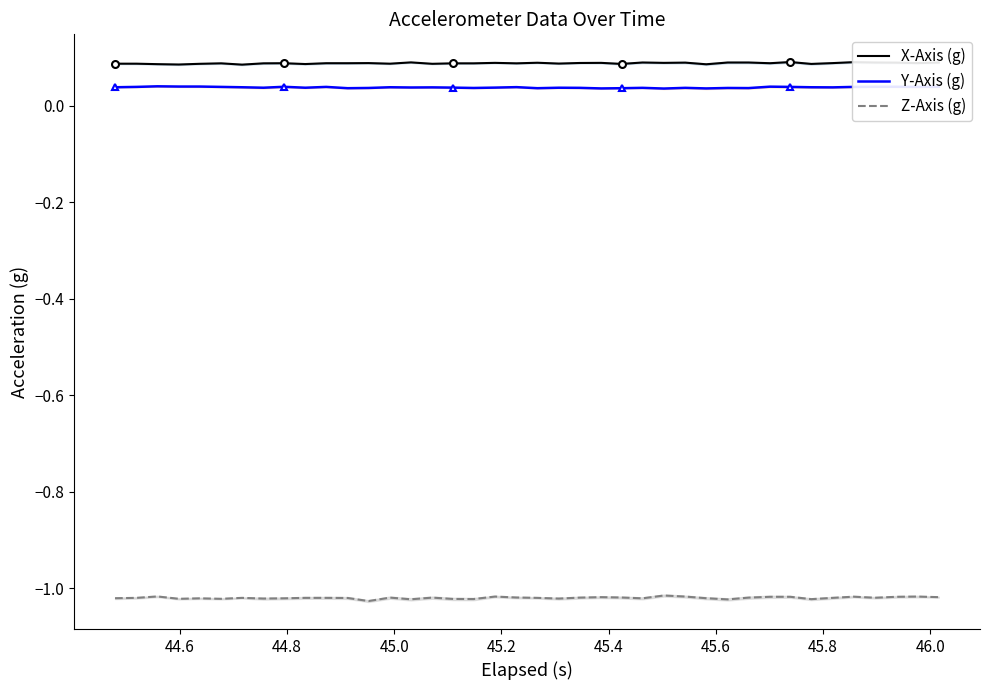

True or false: X-Axis (g) and Z-Axis (g) intersect in this chart.

False